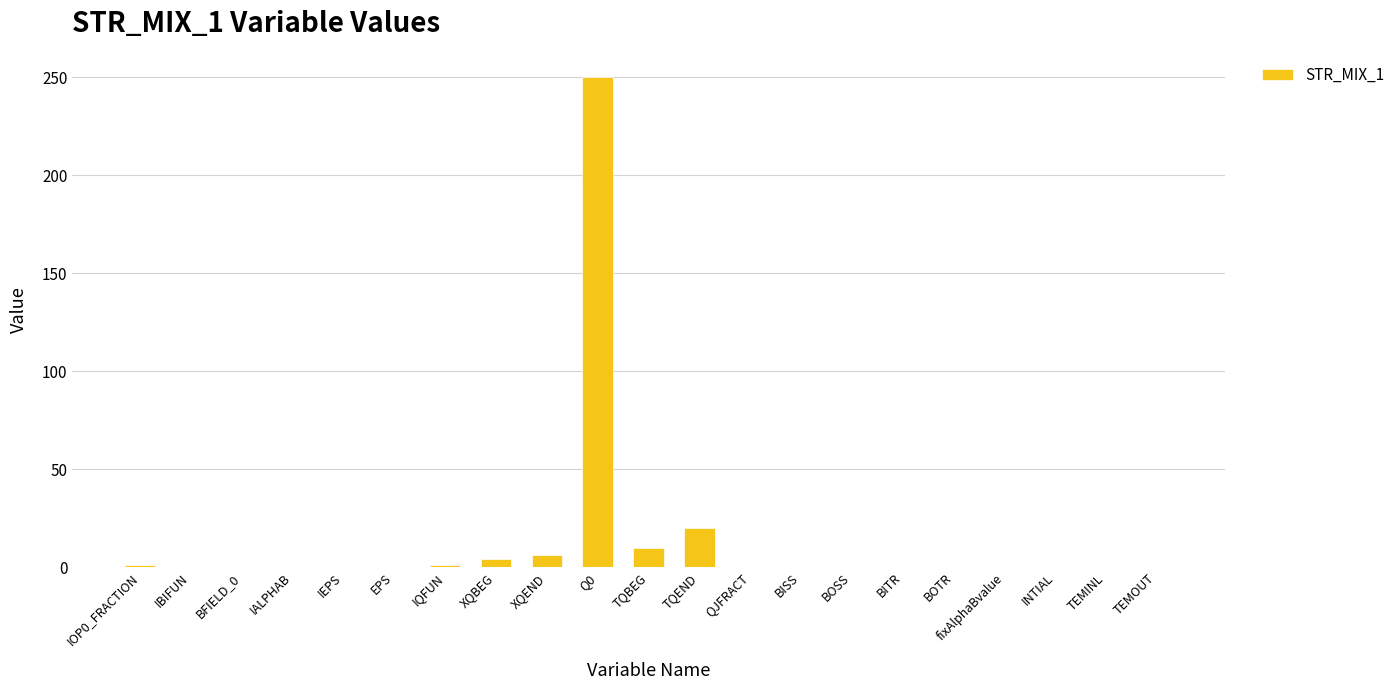

Are the bars horizontal?

No